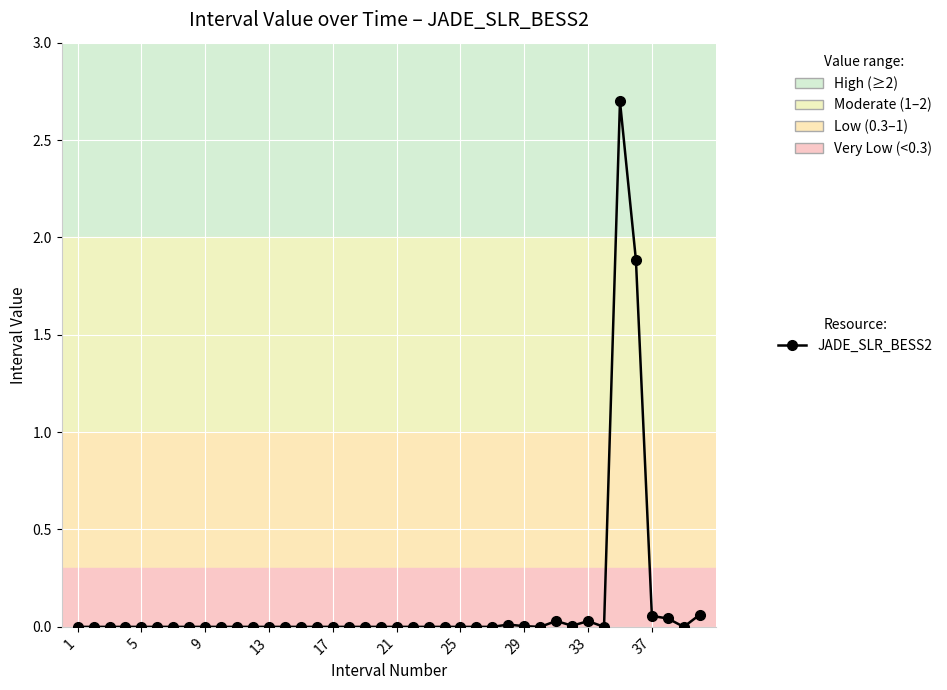

What is the maximum value shown in the chart?

2.7